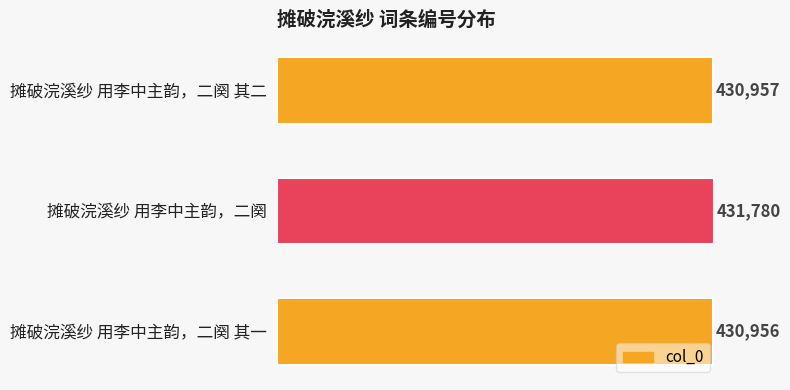

Is it true that the value at 摊破浣溪纱 用李中主韵，二阕 is 431780?

True